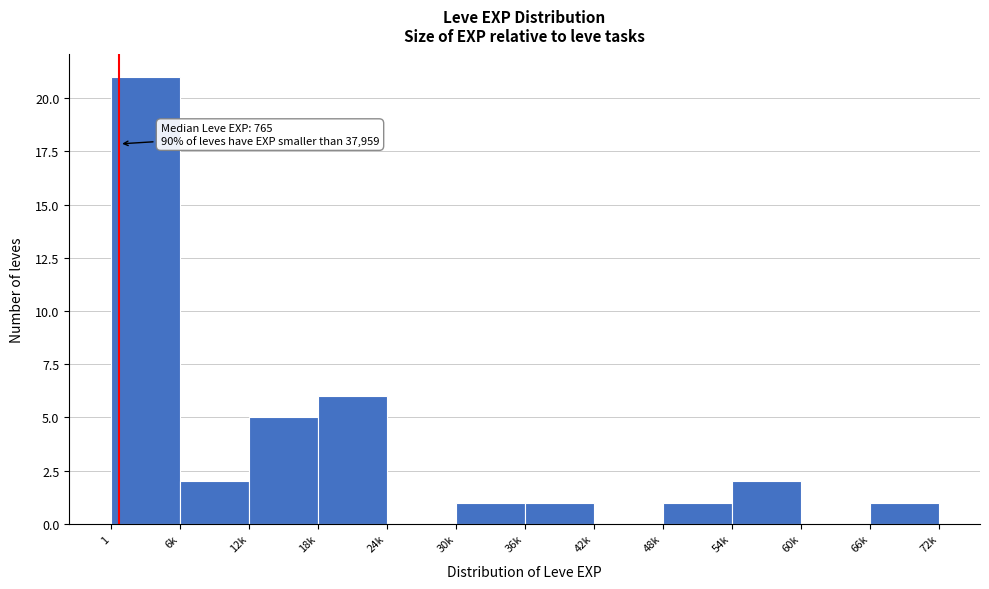

Reading left to right, list all the values displayed in this chart.

1=21	6k=2	12k=5	18k=6	24k=0	30k=1	36k=1	42k=0	48k=1	54k=2	60k=0	66k=1